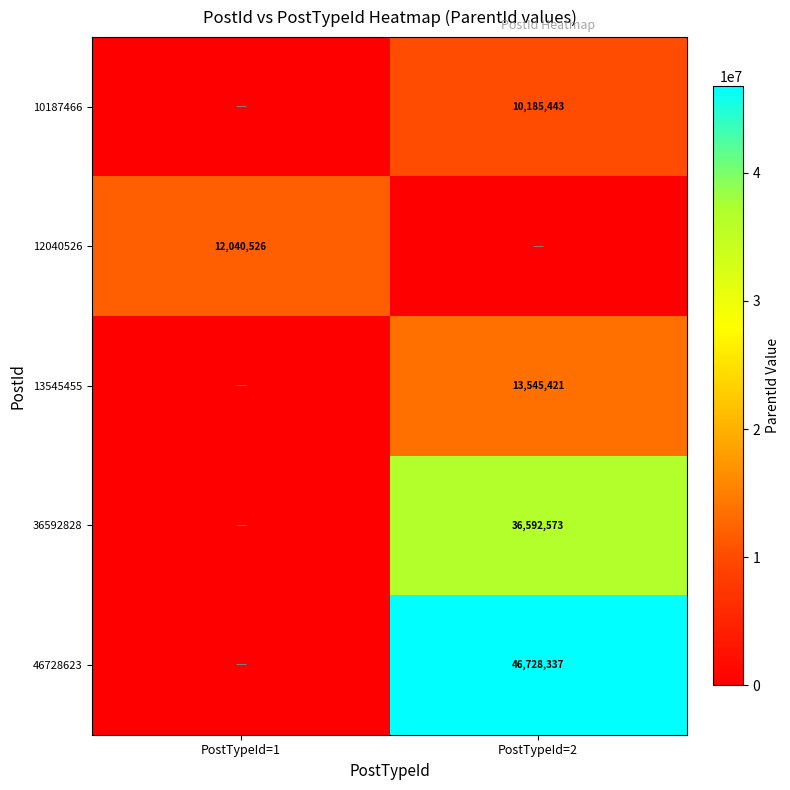

The 36592828 series shows 64298210 at PostTypeId=2. True or false?

False